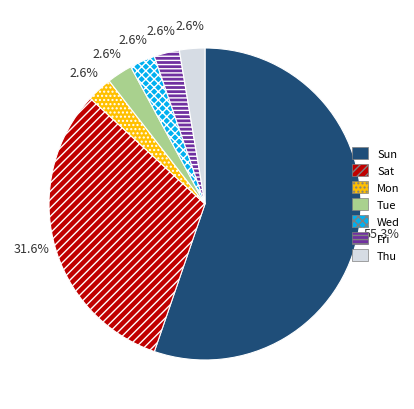

To the nearest percent, what is the average slice percentage?

14%